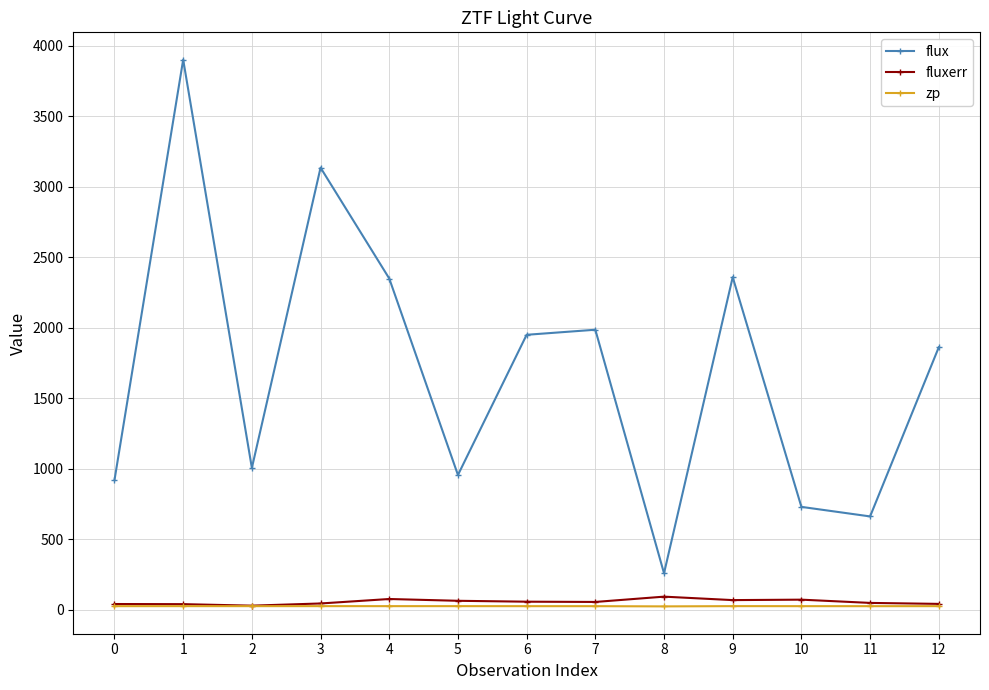

List the series in order of their peak value, highest first.

flux, fluxerr, zp